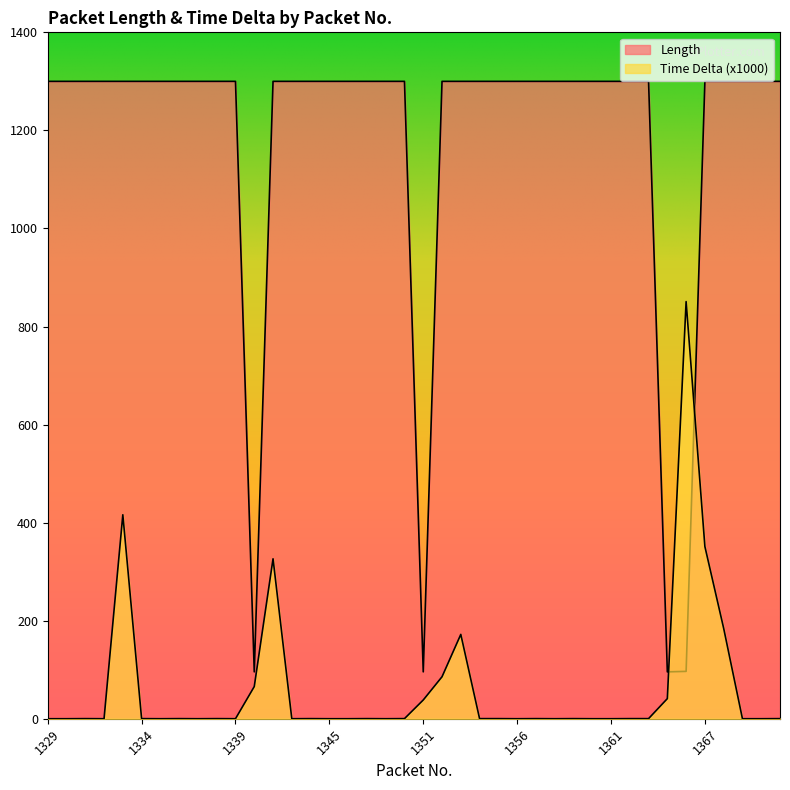

At 1334, list the series in order from smallest to largest.

Time Delta (x1000), Length